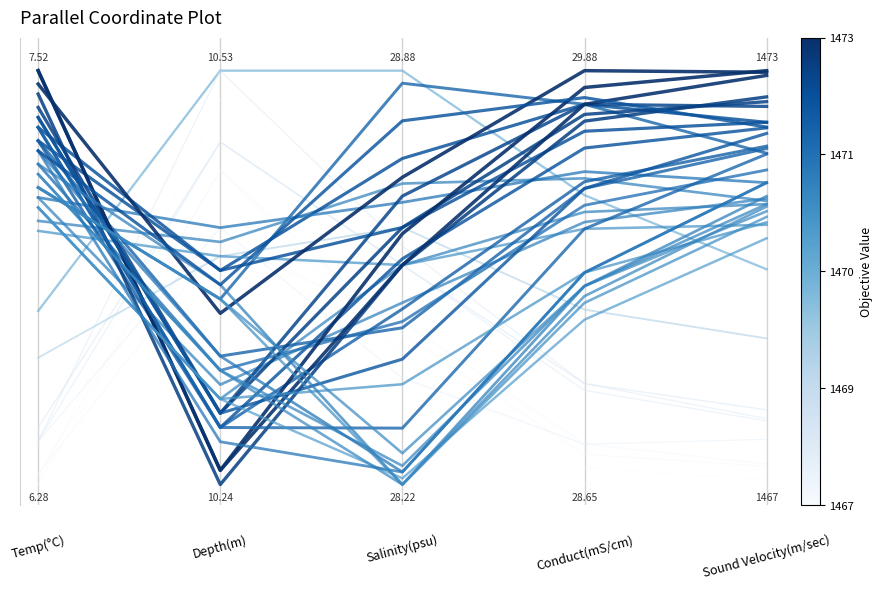

List the labels in order of value, largest first.

2, 1, 3, 4, 0